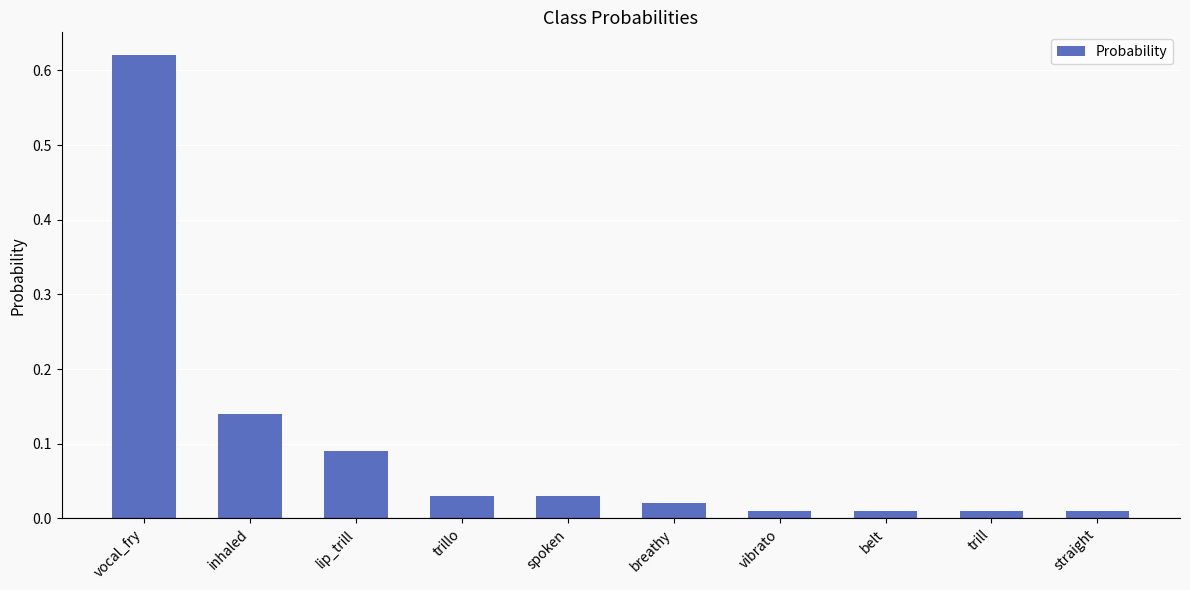

What is the label of the 2nd bar from the right?

trill